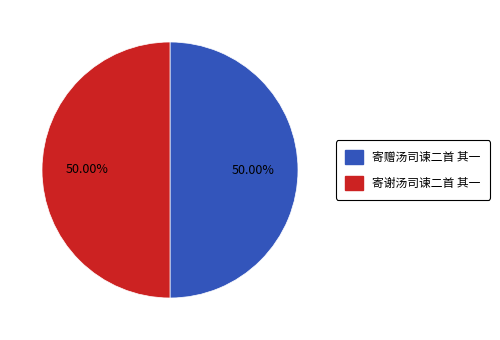

Approximately how many times larger is the value at 寄赠汤司谏二首 其一 compared to 寄谢汤司谏二首 其一?

1.0